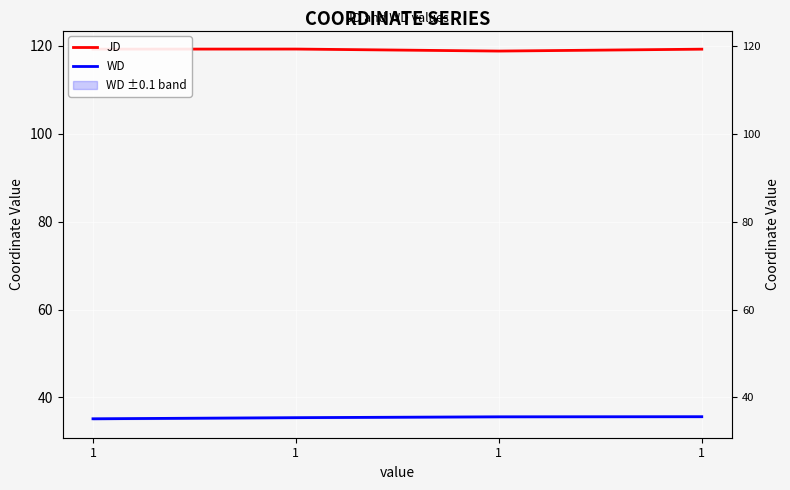

What is the minimum value shown in the chart?

35.1